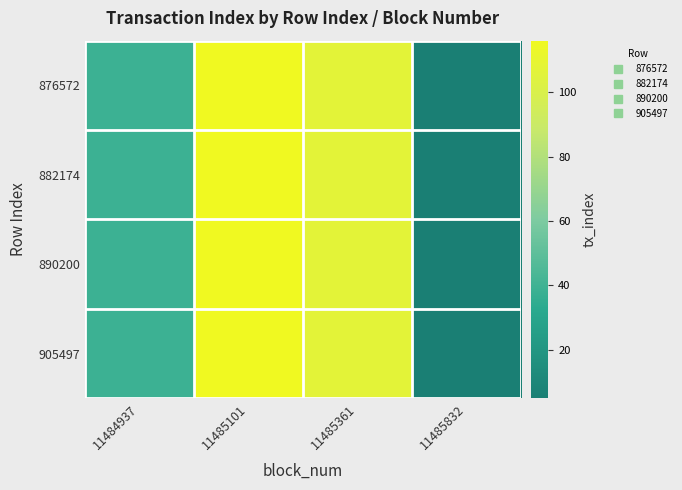

Reading left to right, transcribe all the data shown in this chart.

876572: 11484937=39	11485101=116	11485361=107	11485832=5
882174: 11484937=39	11485101=116	11485361=107	11485832=5
890200: 11484937=39	11485101=116	11485361=107	11485832=5
905497: 11484937=39	11485101=116	11485361=107	11485832=5